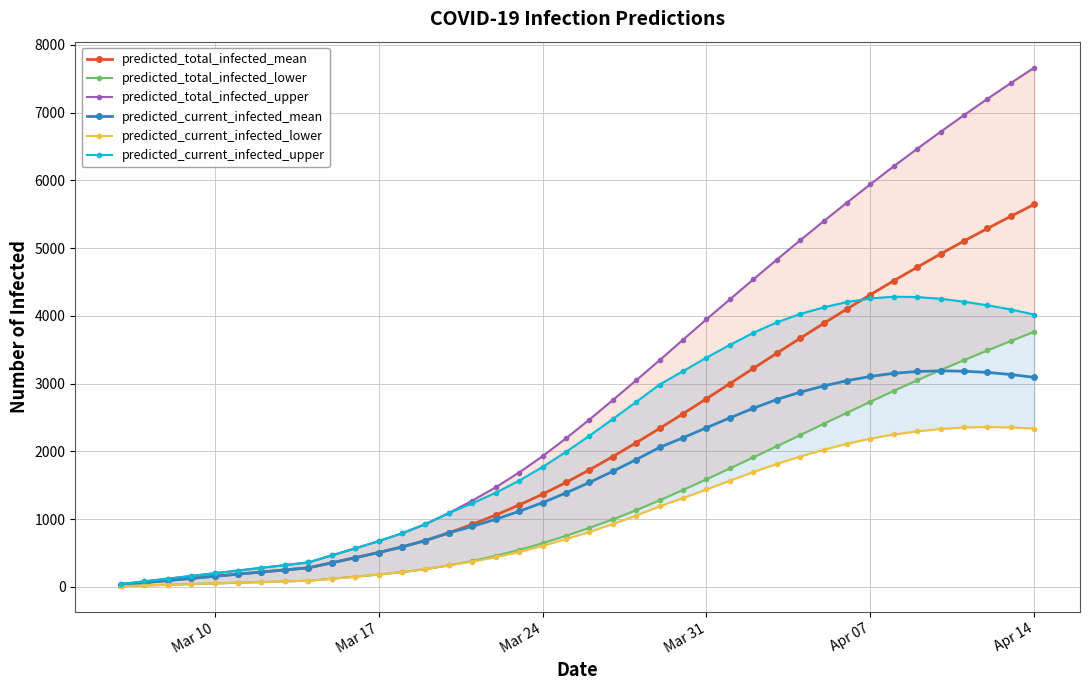

List the series in order of their peak value, lowest first.

predicted_current_infected_lower, predicted_current_infected_mean, predicted_total_infected_lower, predicted_current_infected_upper, predicted_total_infected_mean, predicted_total_infected_upper